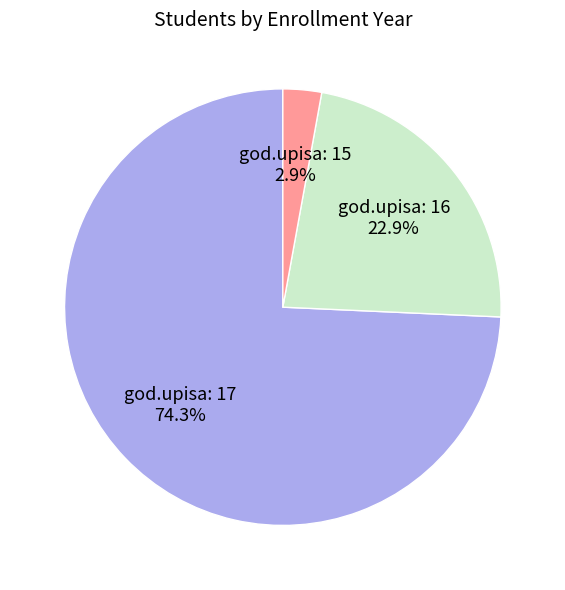

Which slice represents more than half of the pie?

god.upisa: 17